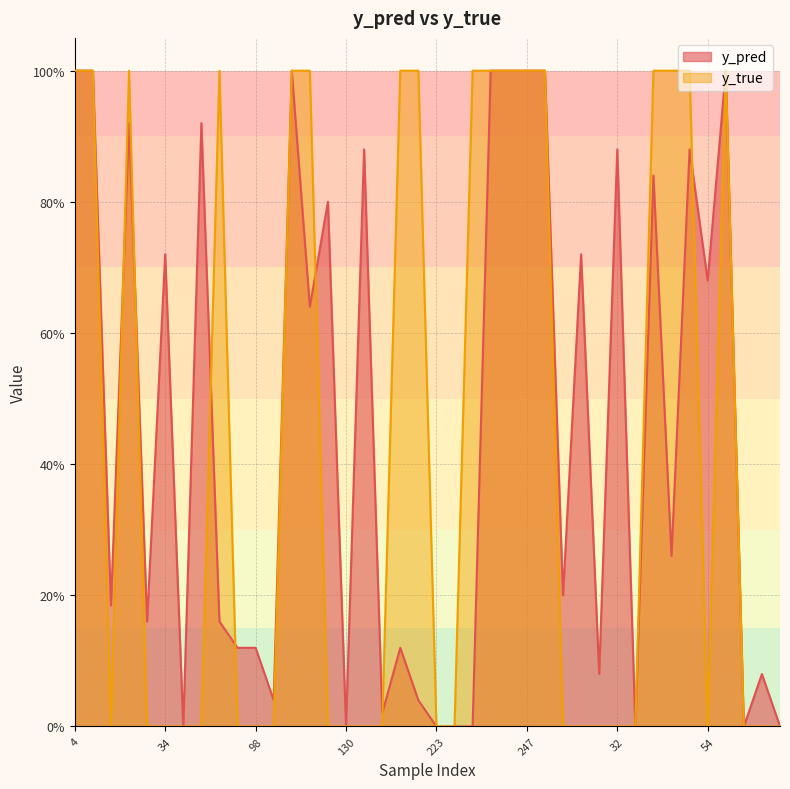

Rank the categories by y_true value from highest to lowest.

4, 14, 22, 73, 120, 122, 186, 204, 231, 242, 245, 247, 17, 36, 46, 48, 59, 15, 27, 34, 40, 51, 82, 98, 113, 129, 130, 133, 147, 223, 227, 18, 28, 29, 32, 33, 54, 62, 65, 86